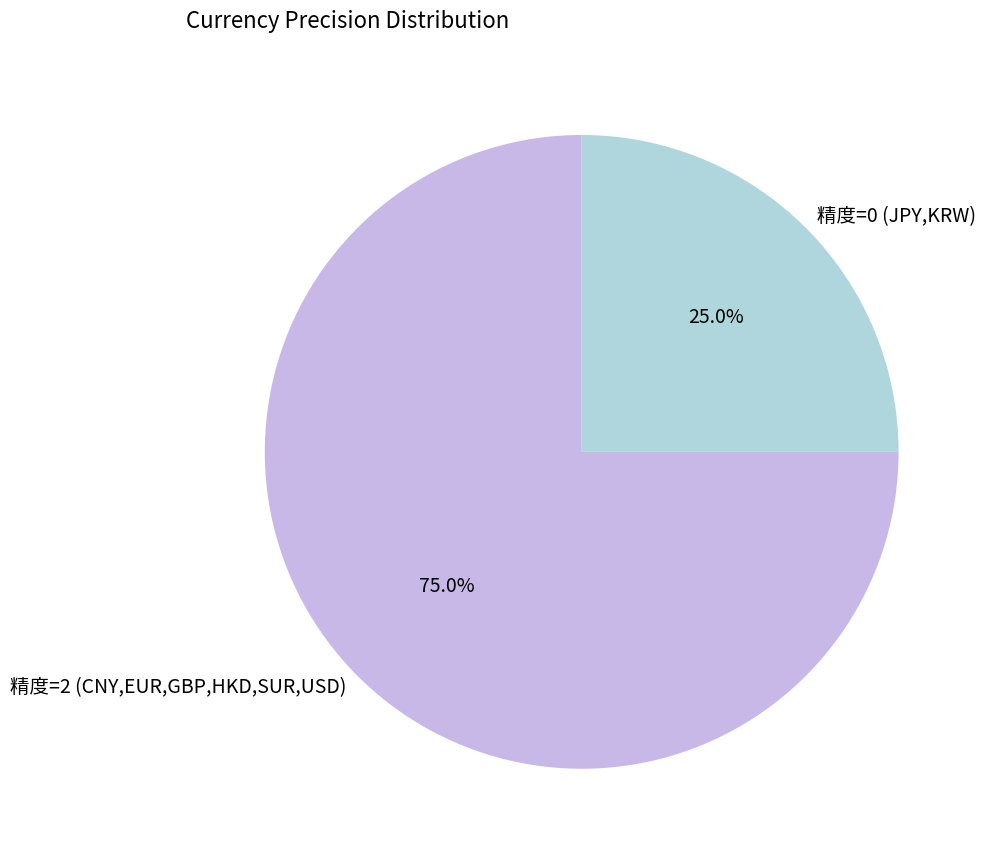

Is 精度=0 (JPY,KRW) the majority of the pie?

No